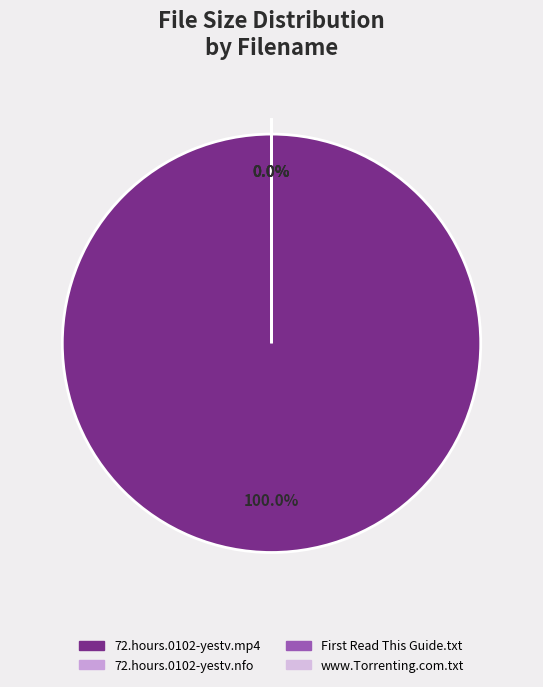

Does 72.hours.0102-yestv.nfo represent more than half of the total?

No